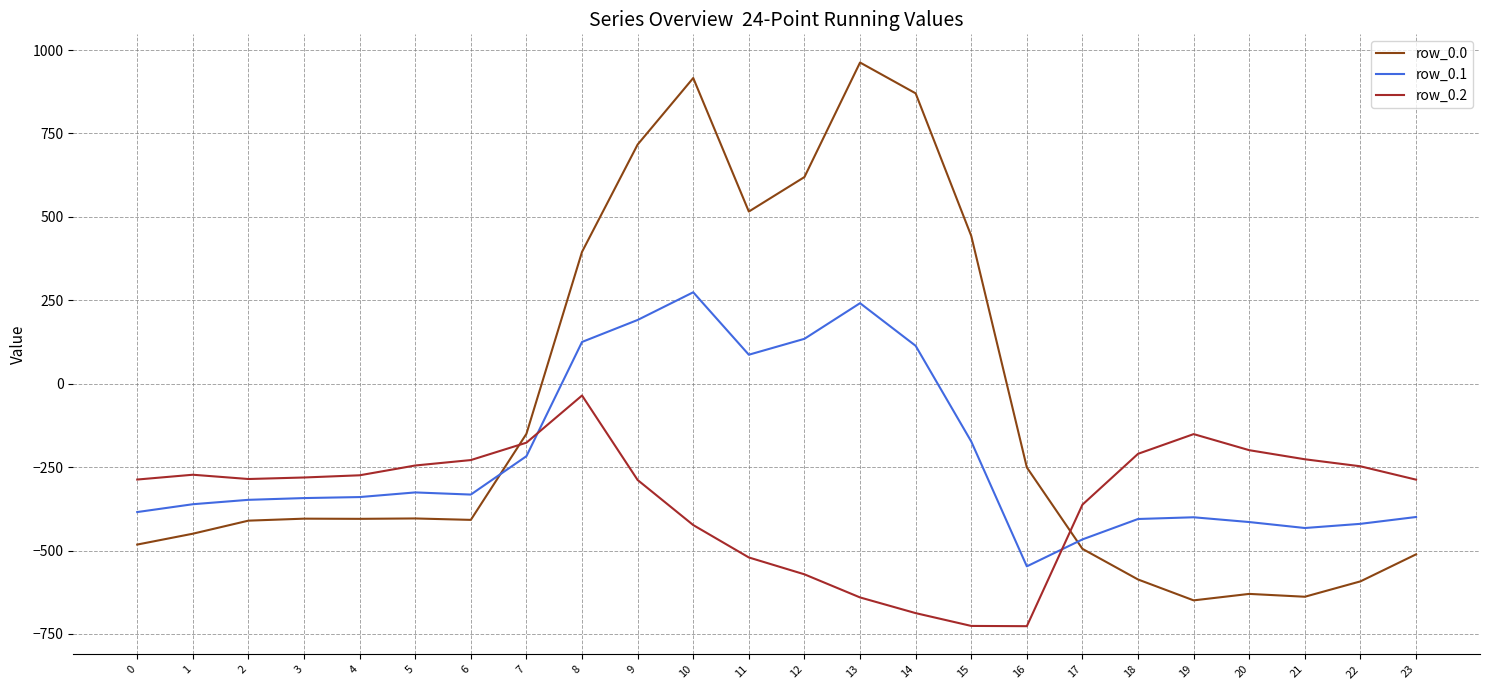

Between which two adjacent categories do row_0.2 and row_0.1 first intersect?

7 and 8